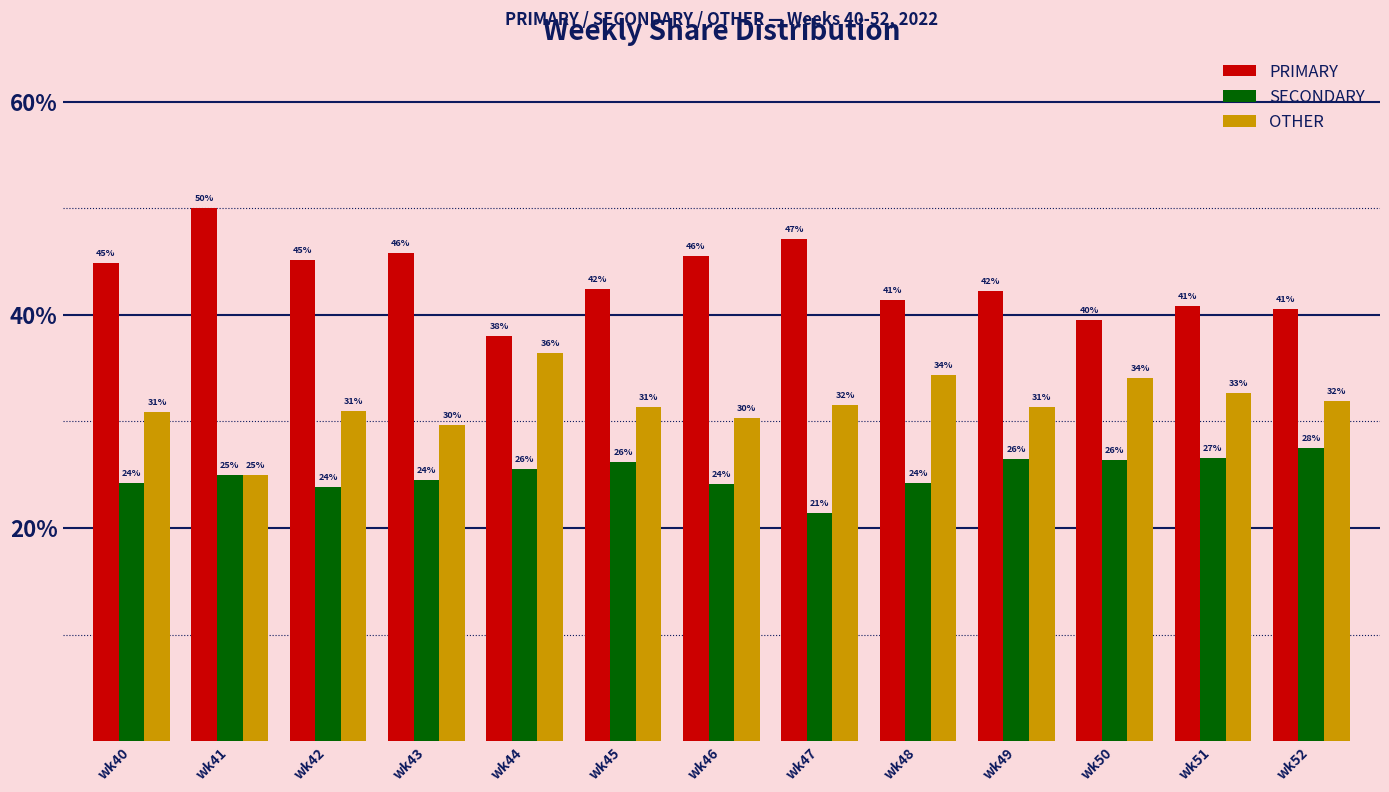

Which series has the widest spread of values?

PRIMARY